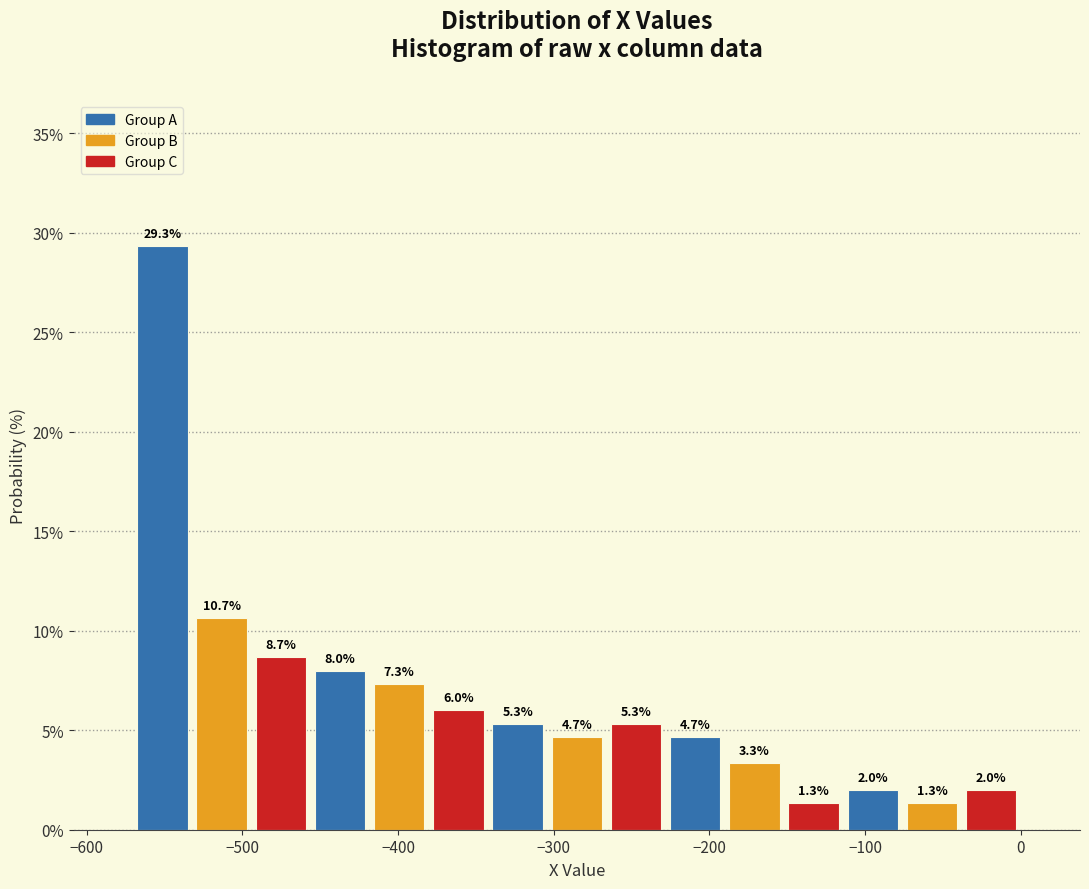

Read against the x-axis, roughly where is the centre of the tallest bar?

-550